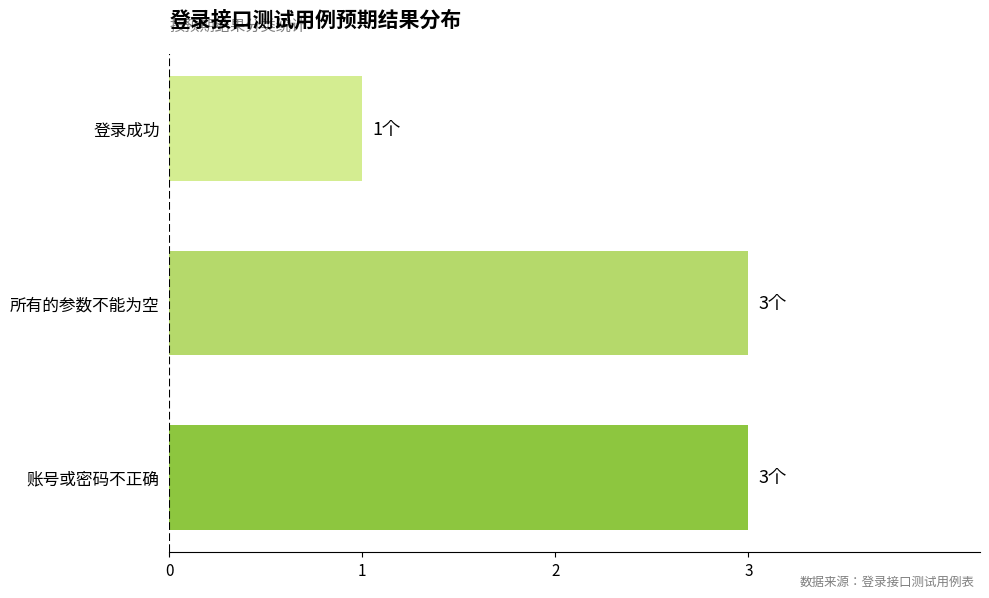

Approximately how many times larger is the value at 所有的参数不能为空 compared to 登录成功?

3.0